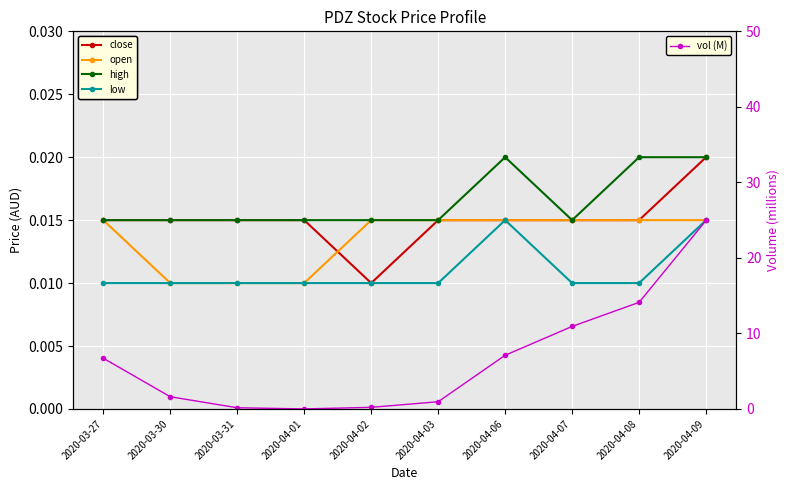

Rank the categories by vol (M) value from highest to lowest.

2020-04-09, 2020-04-08, 2020-04-07, 2020-04-06, 2020-03-27, 2020-03-30, 2020-04-03, 2020-04-02, 2020-03-31, 2020-04-01